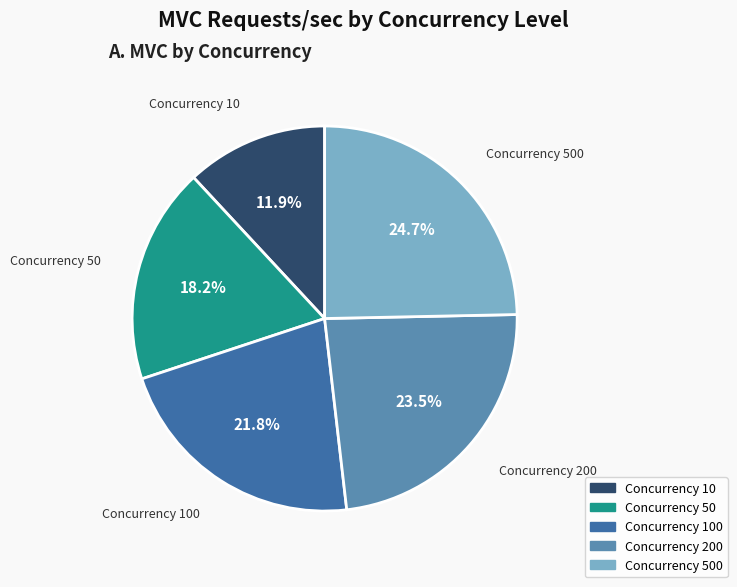

How many segments does this pie chart have?

5